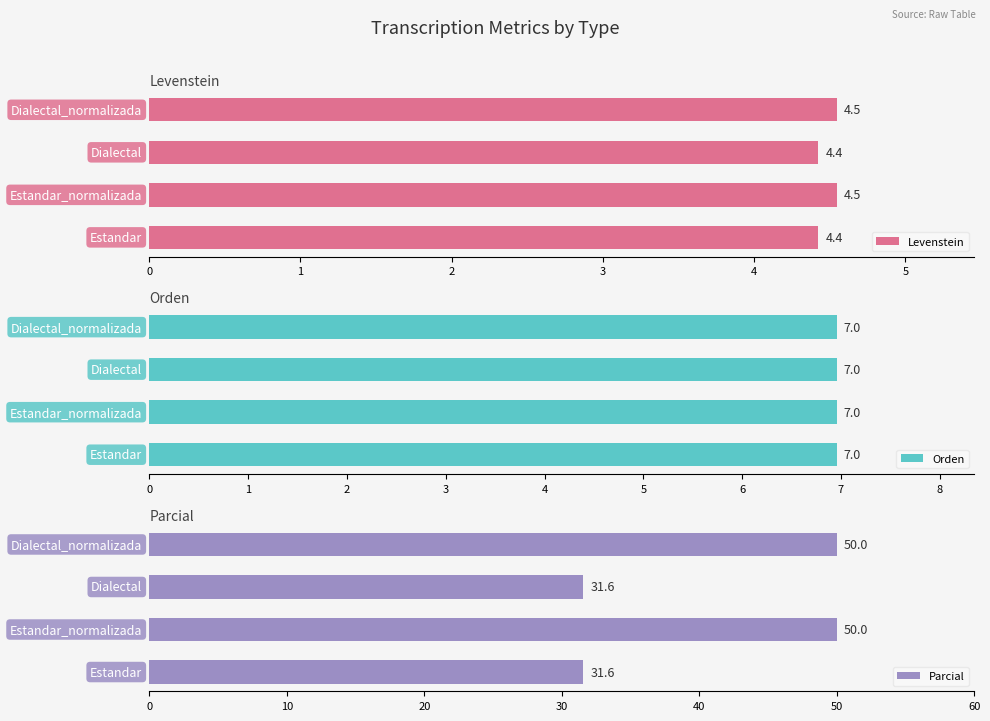

What are all the series names shown in the legend?

Levenstein, Orden, Parcial